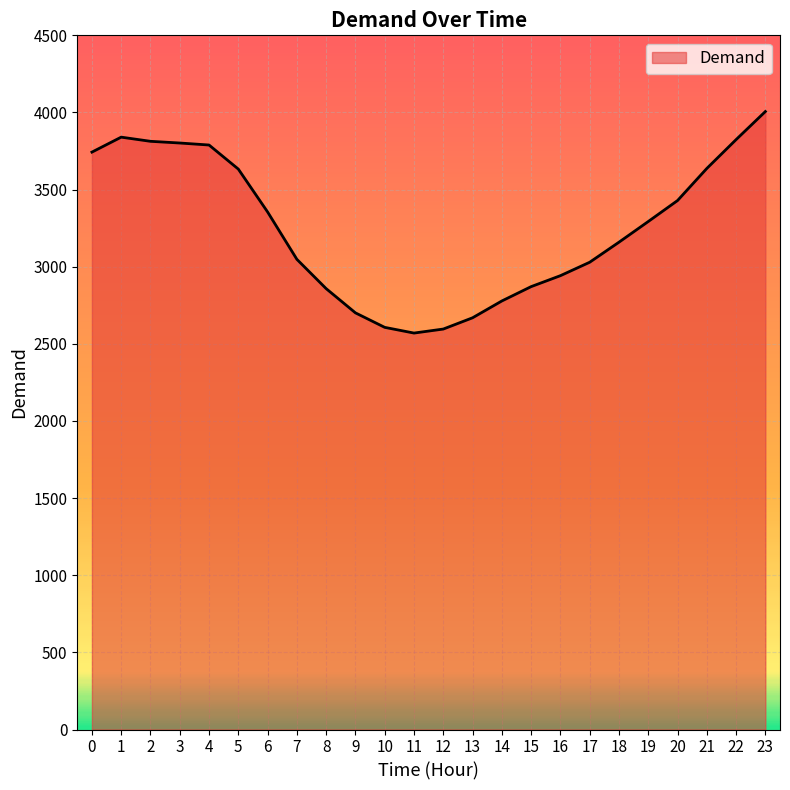

How many series are shown in this chart?

1